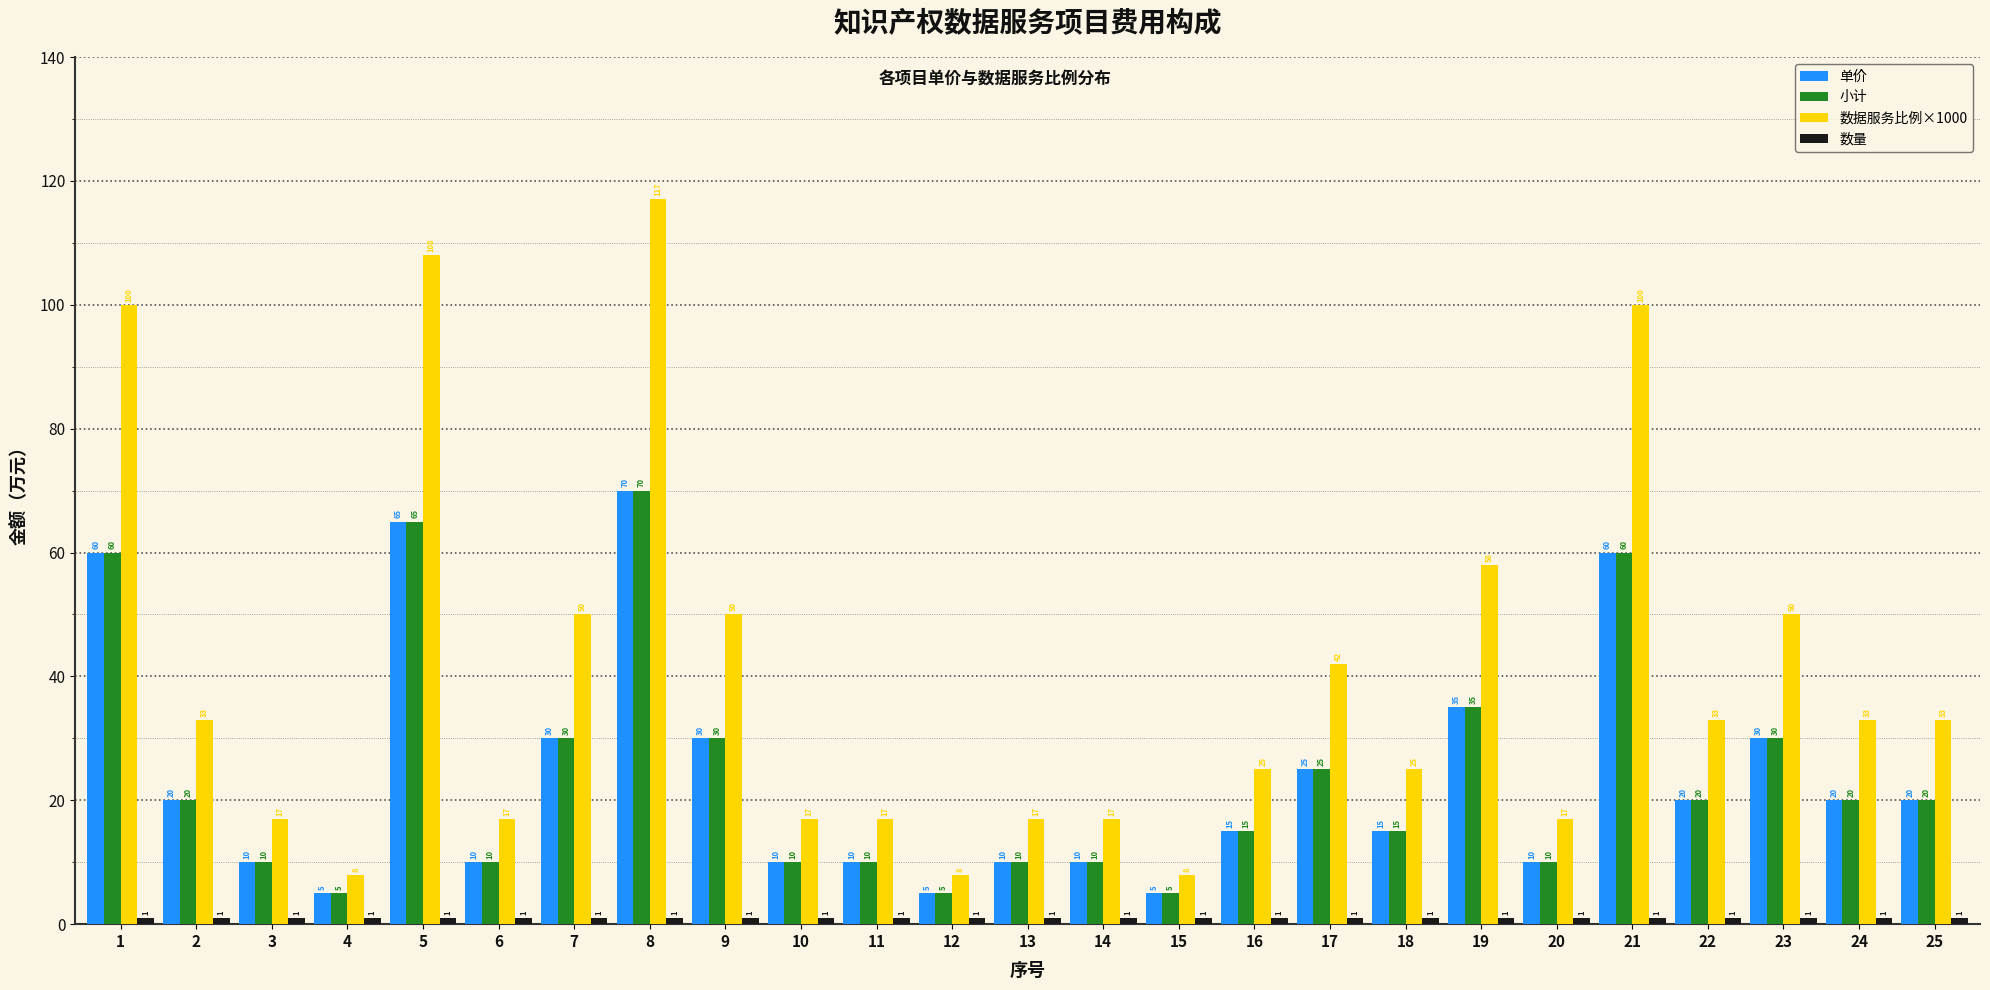

True or false: 小计 has a value of 11 at 19.

False